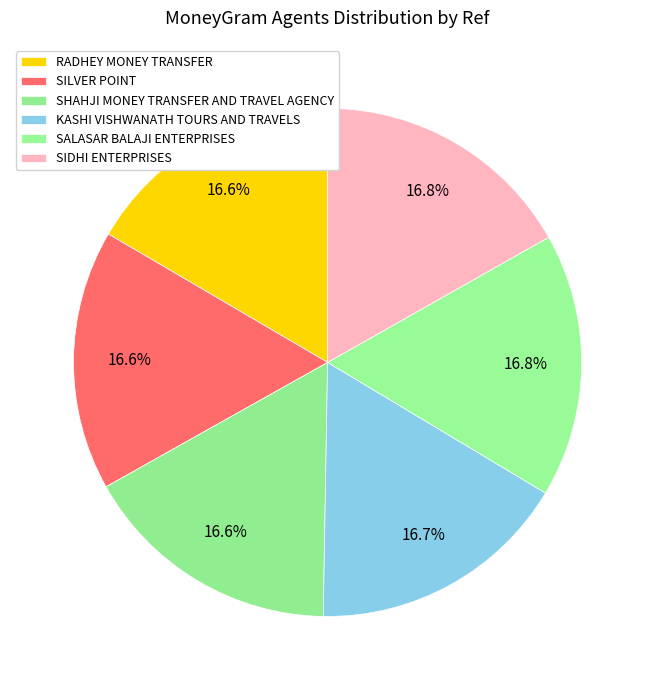

The KASHI VISHWANATH TOURS AND TRAVELS slice represents 8% of the pie. True or false?

False